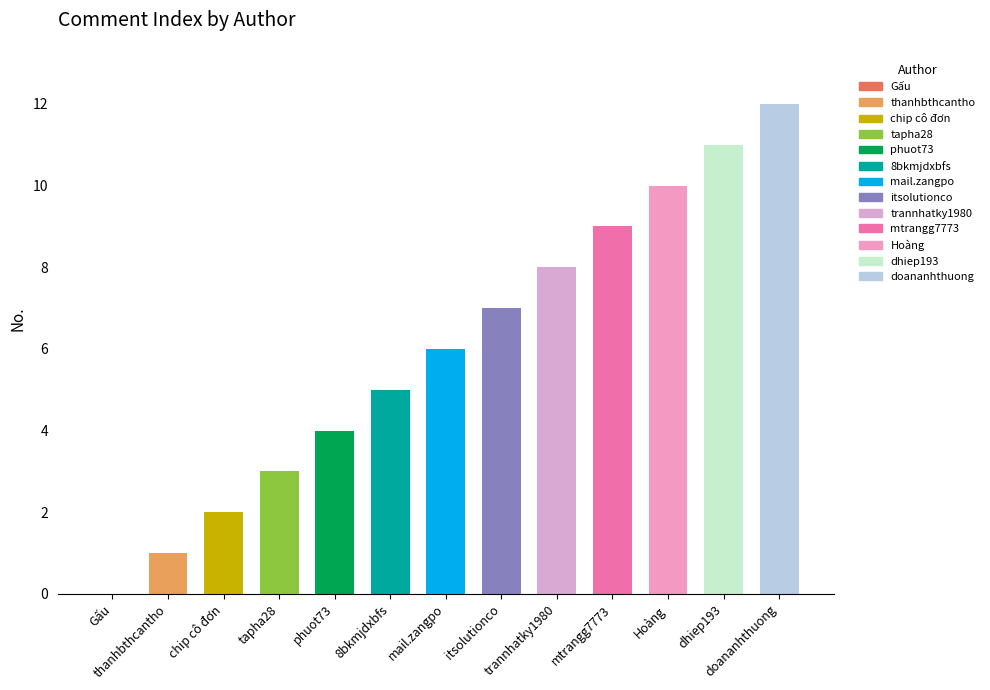

What is the difference between the maximum and minimum values?

12